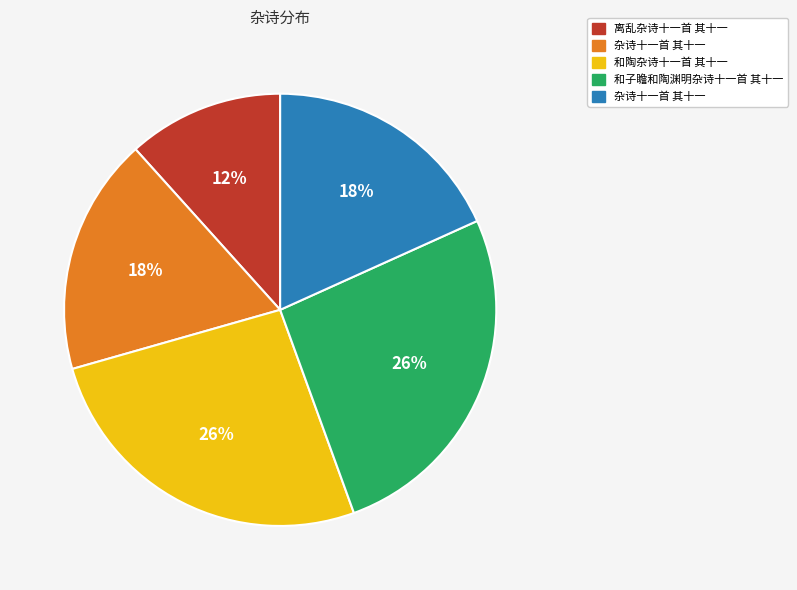

Count the number of slices in the pie.

5